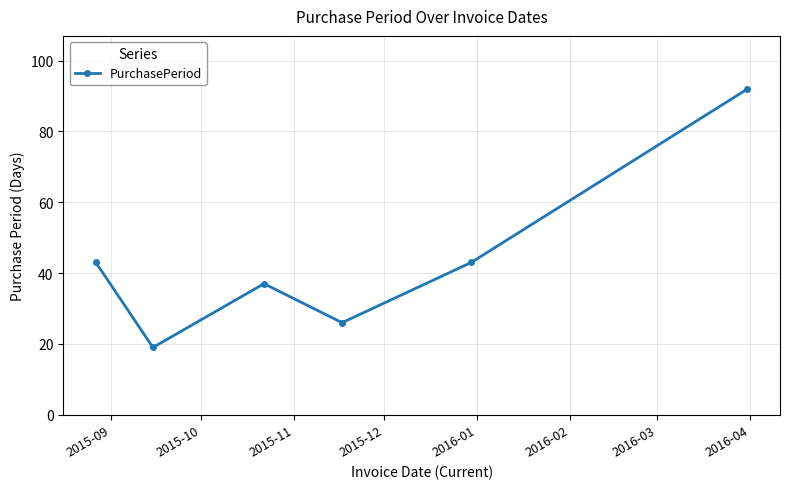

What is the average value?

43